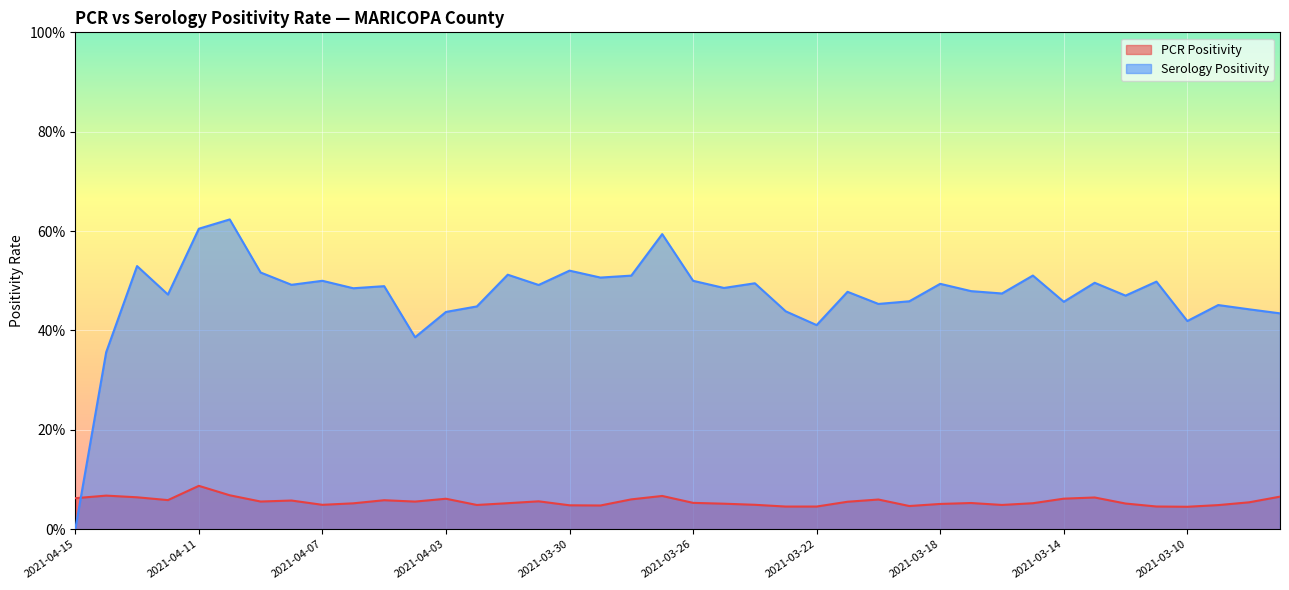

Does the chart display data point markers on the line(s)?

No